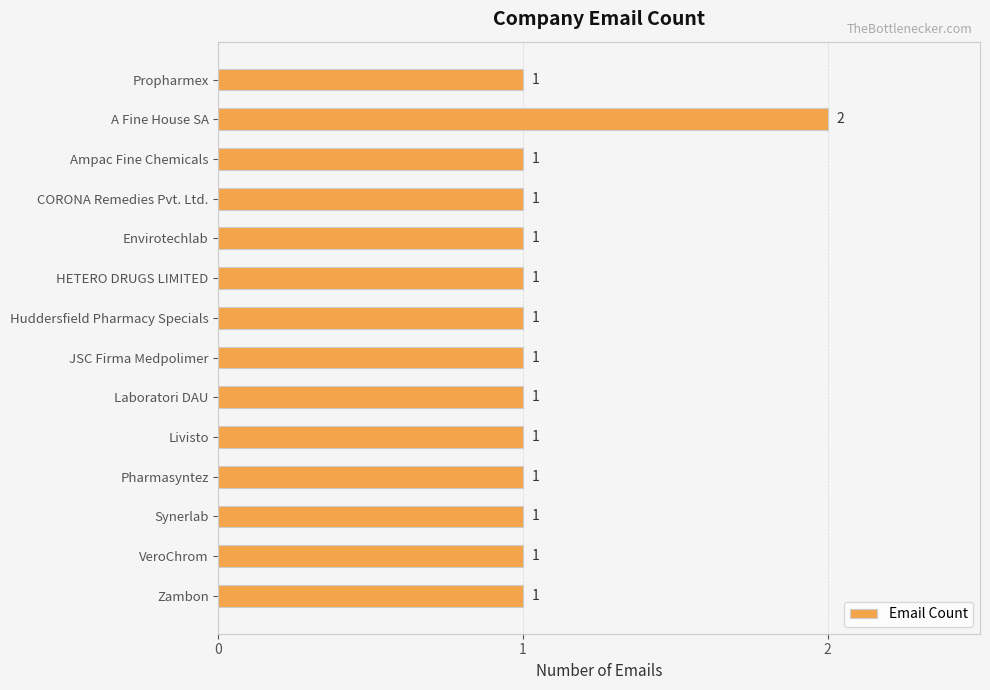

Reading bottom to top, extract all data points from this chart.

1	1	1	1	1	1	1	1	1	1	1	1	2	1